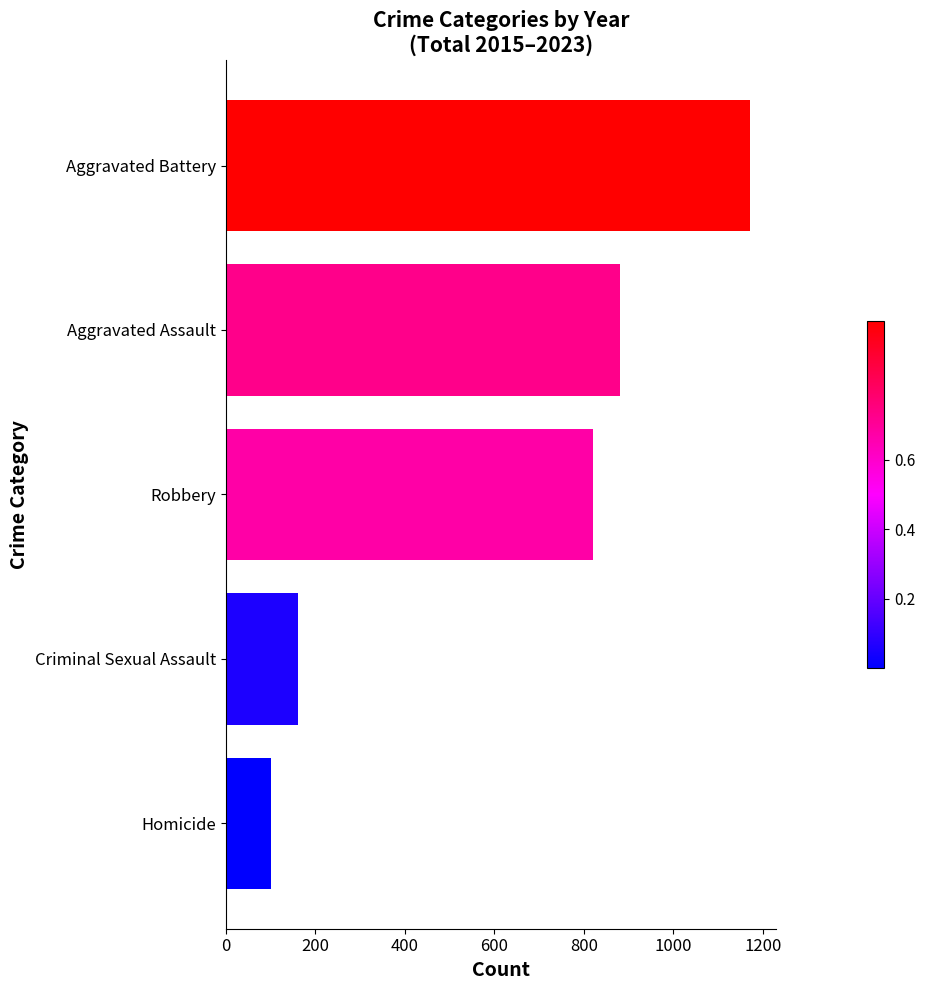

Which has a higher value, Robbery or Aggravated Assault?

Aggravated Assault